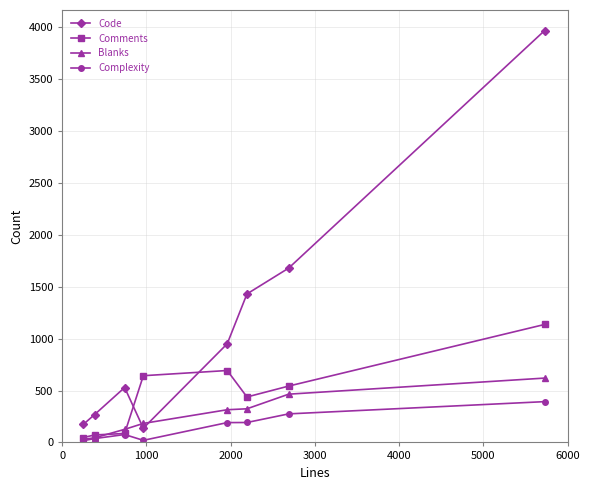

Which series has the largest range (max minus min)?

Code